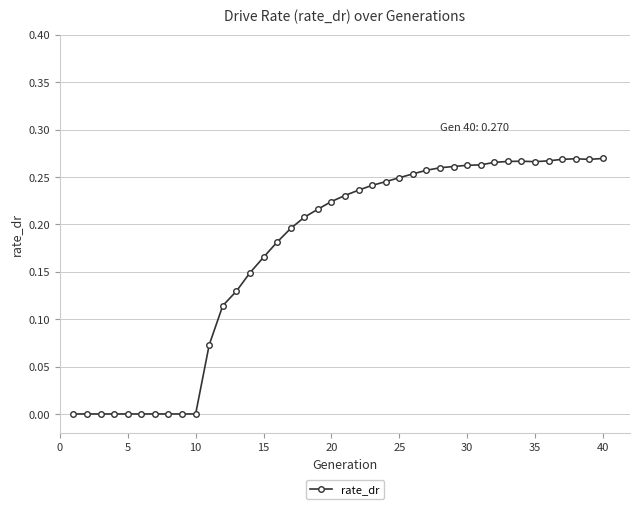

Is this an area chart (filled region under the line)?

No